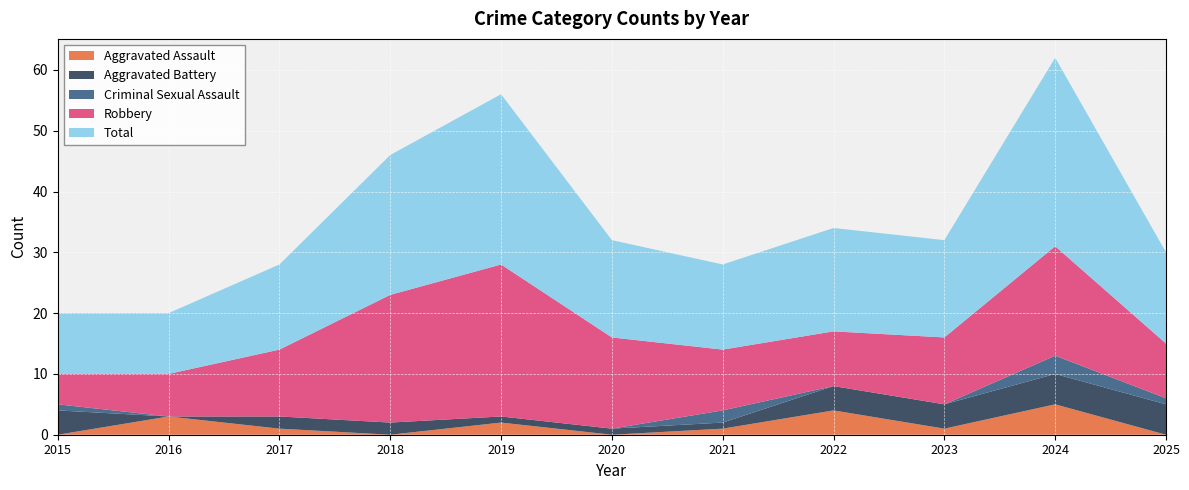

Reading left to right, what are all the values shown in this chart?

Aggravated Assault: 2015=0	2016=3	2017=1	2018=0	2019=2	2020=0	2021=1	2022=4	2023=1	2024=5	2025=0
Aggravated Battery: 2015=4	2016=0	2017=2	2018=2	2019=1	2020=1	2021=1	2022=4	2023=4	2024=5	2025=5
Criminal Sexual Assault: 2015=1	2016=0	2017=0	2018=0	2019=0	2020=0	2021=2	2022=0	2023=0	2024=3	2025=1
Robbery: 2015=5	2016=7	2017=11	2018=21	2019=25	2020=15	2021=10	2022=9	2023=11	2024=18	2025=9
Total: 2015=10	2016=10	2017=14	2018=23	2019=28	2020=16	2021=14	2022=17	2023=16	2024=31	2025=15